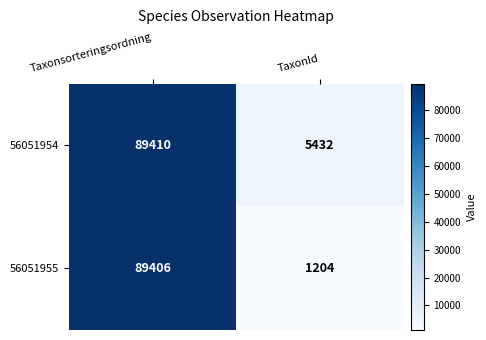

Which label corresponds to the smallest value in the chart?

TaxonId